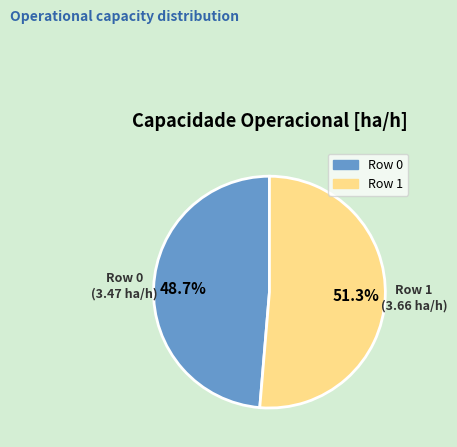

To the nearest percent, what is the average slice percentage?

50%